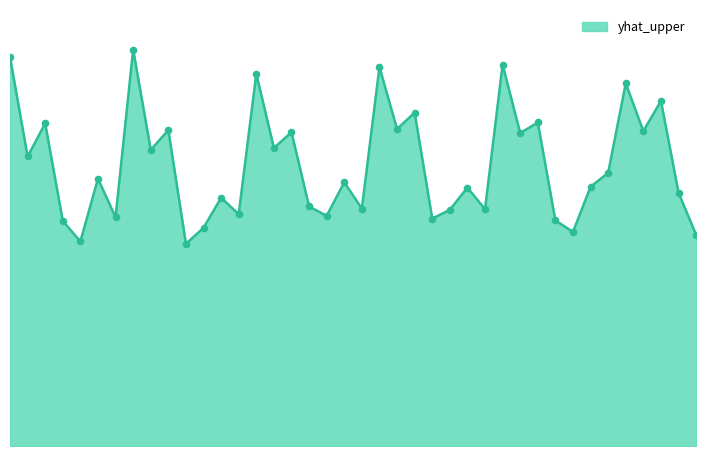

Is this an area chart (filled region under the line)?

Yes